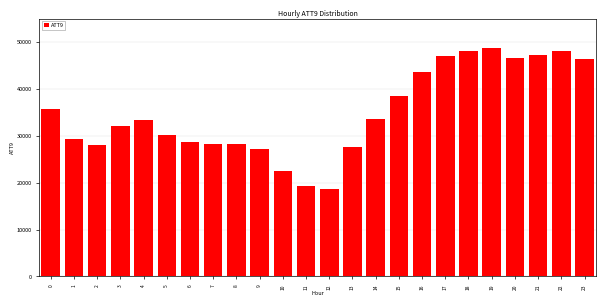

What is the sum of all values?

837200